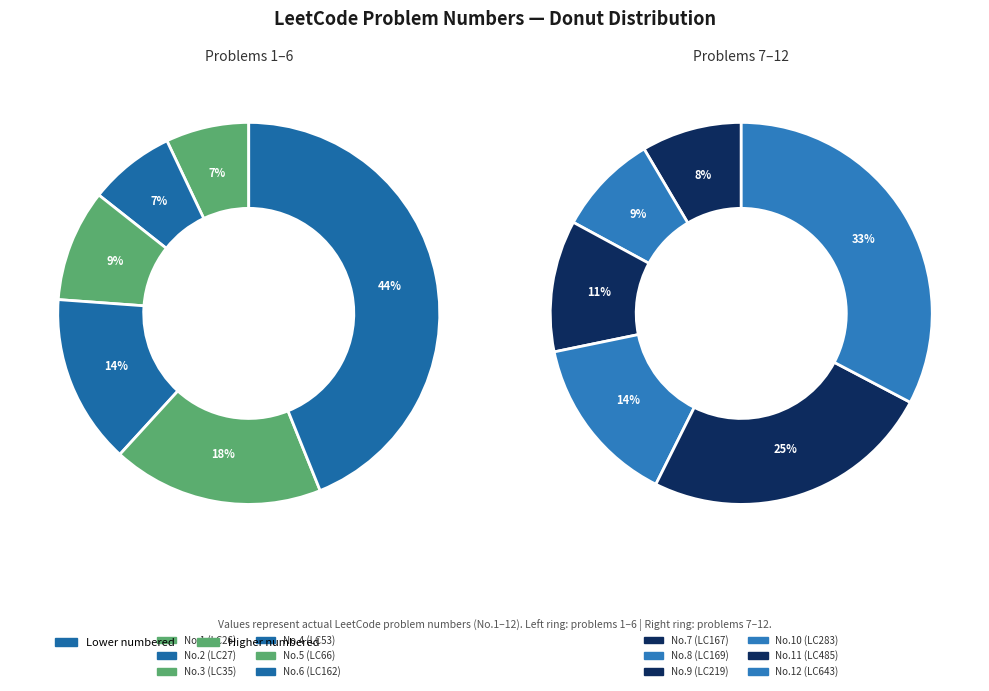

Is 8 the majority of the pie?

No